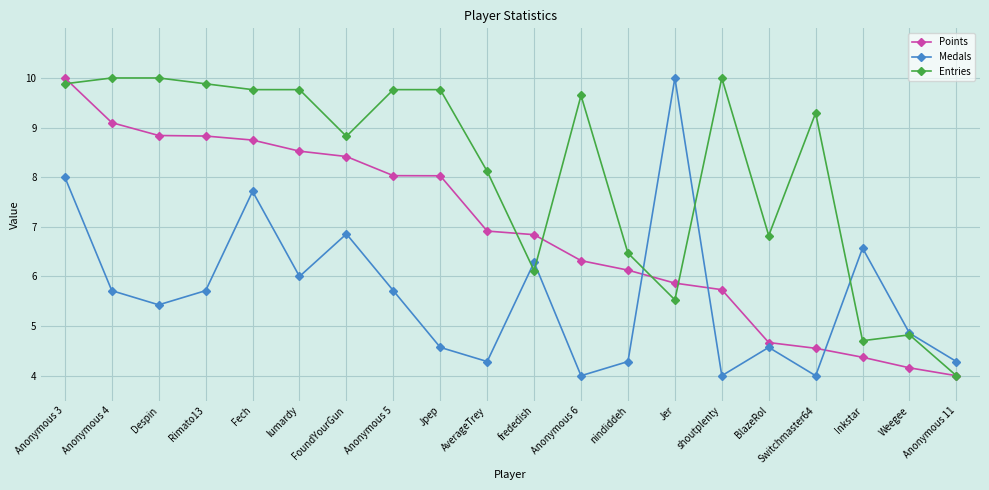

The value of Entries at Anonymous 4 is 4.0. True or false?

False